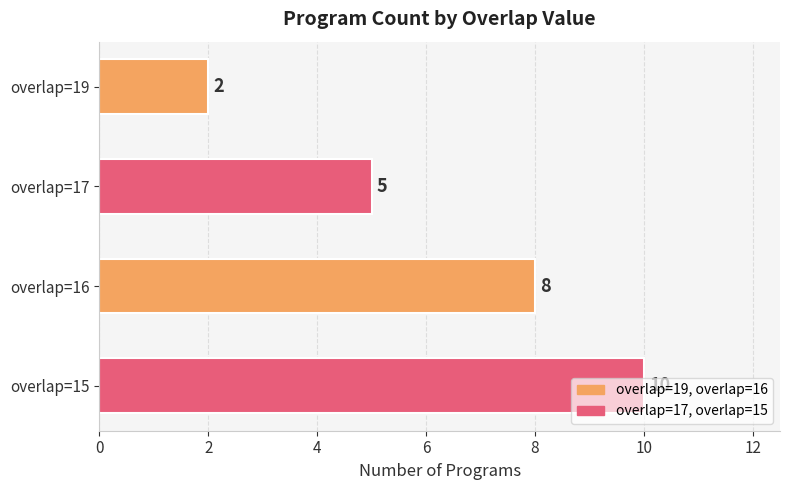

What is the change in value from overlap=17 to overlap=15?

+5